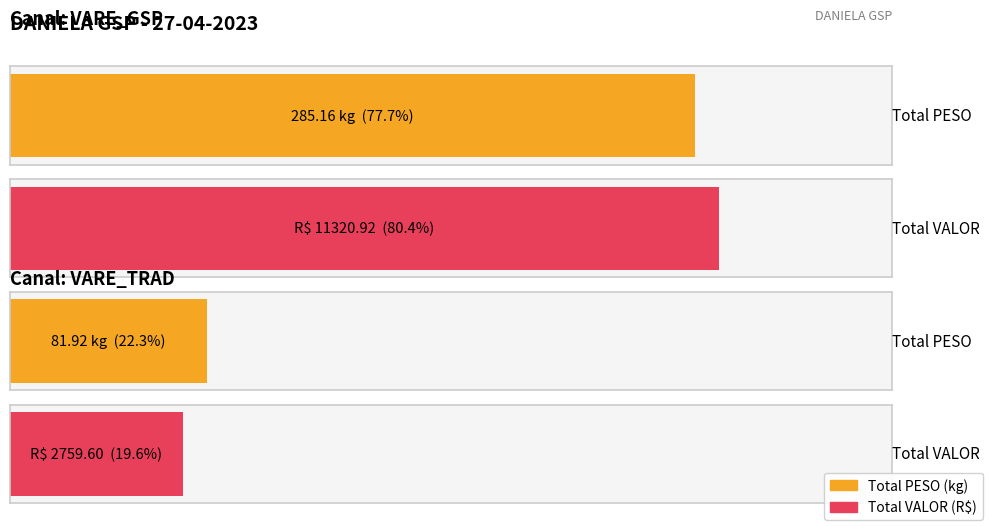

True or false: PESO has a value of 73.0 at 6310612.

False